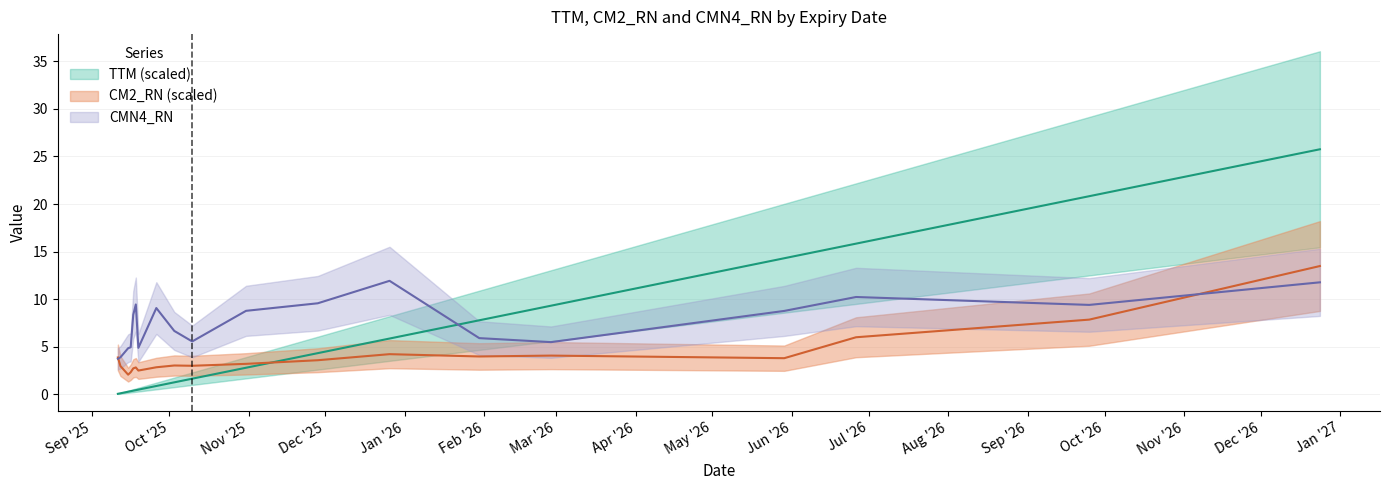

How many data points does each series have?

19